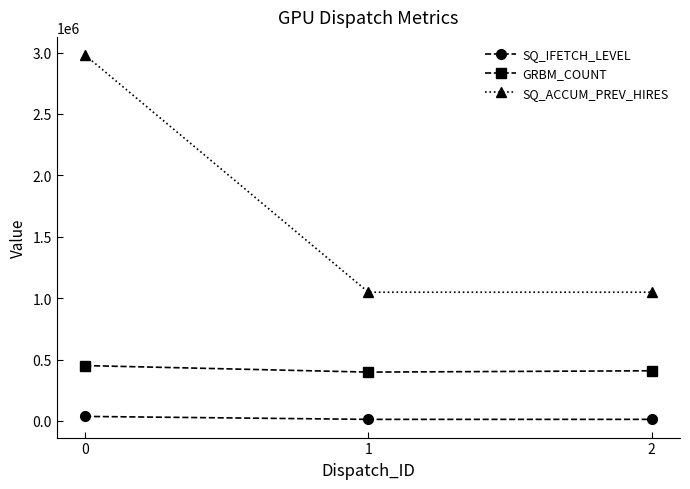

Which series has the largest total across all categories?

SQ_ACCUM_PREV_HIRES